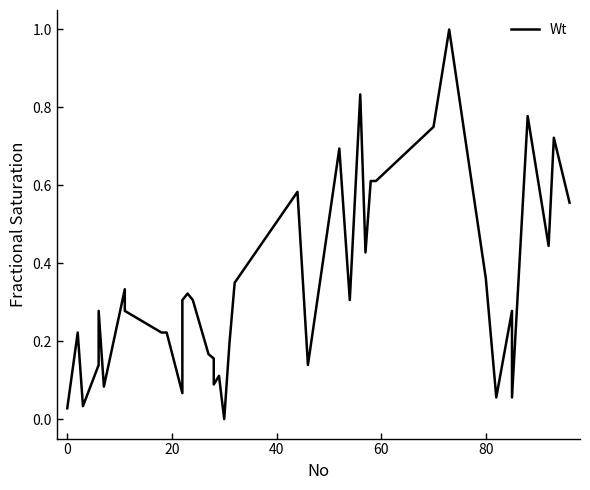

What is the value of the 19th point from the left?

0.1